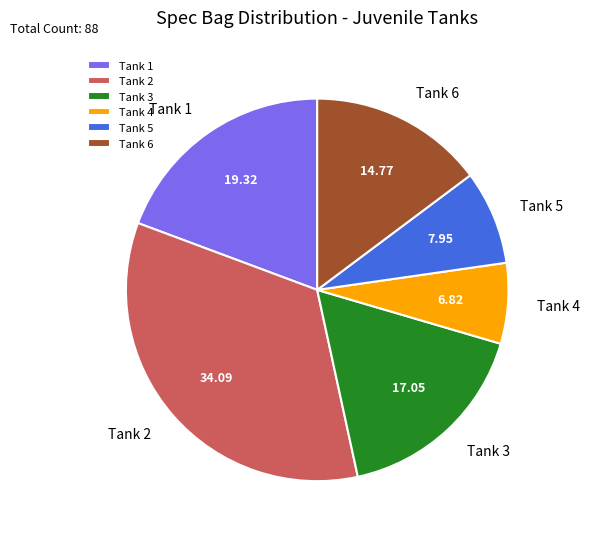

Is there any slice that represents more than half of the pie?

No